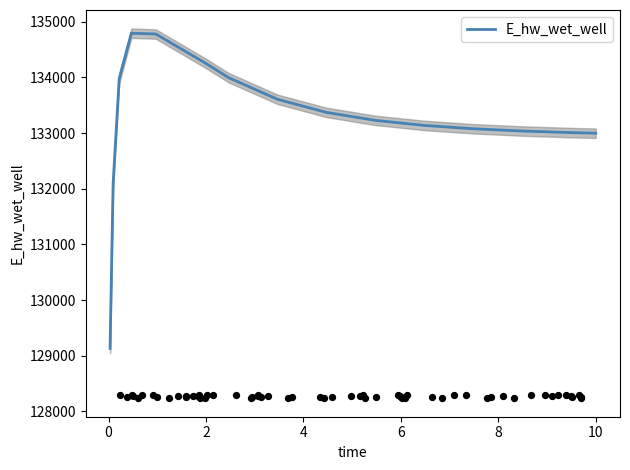

What is the maximum value for E_hw_wet_well?

134793.7